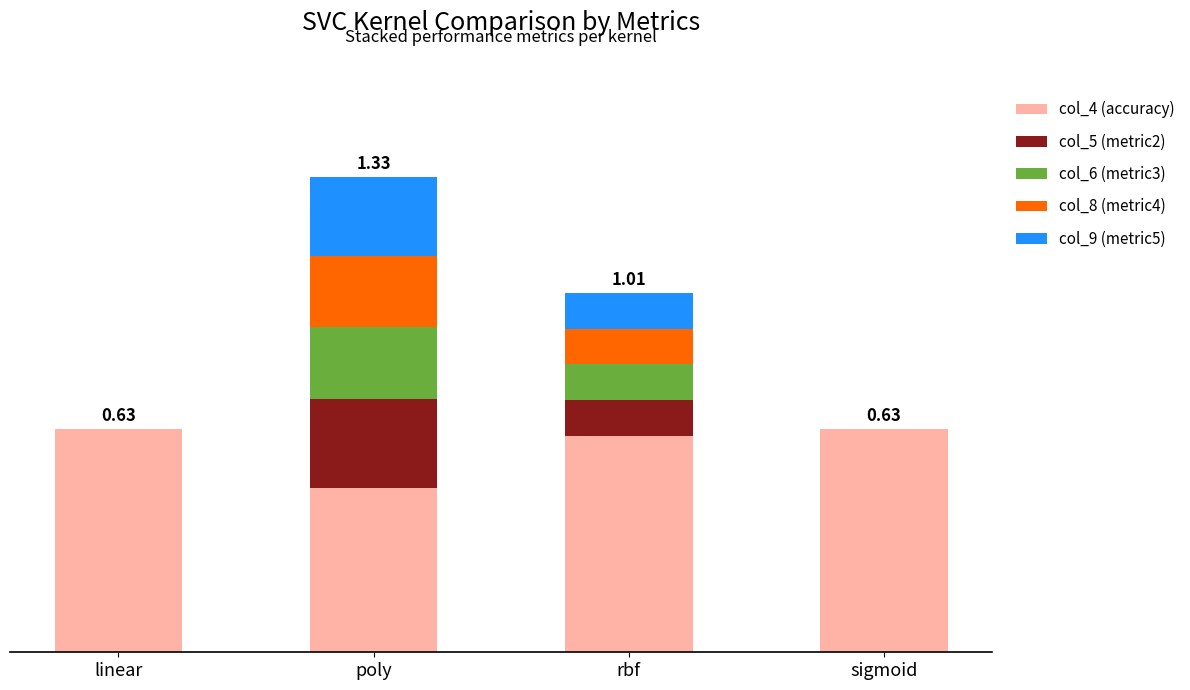

What are all the series names shown in the legend?

col_4 (accuracy), col_5 (metric2), col_6 (metric3), col_8 (metric4), col_9 (metric5)